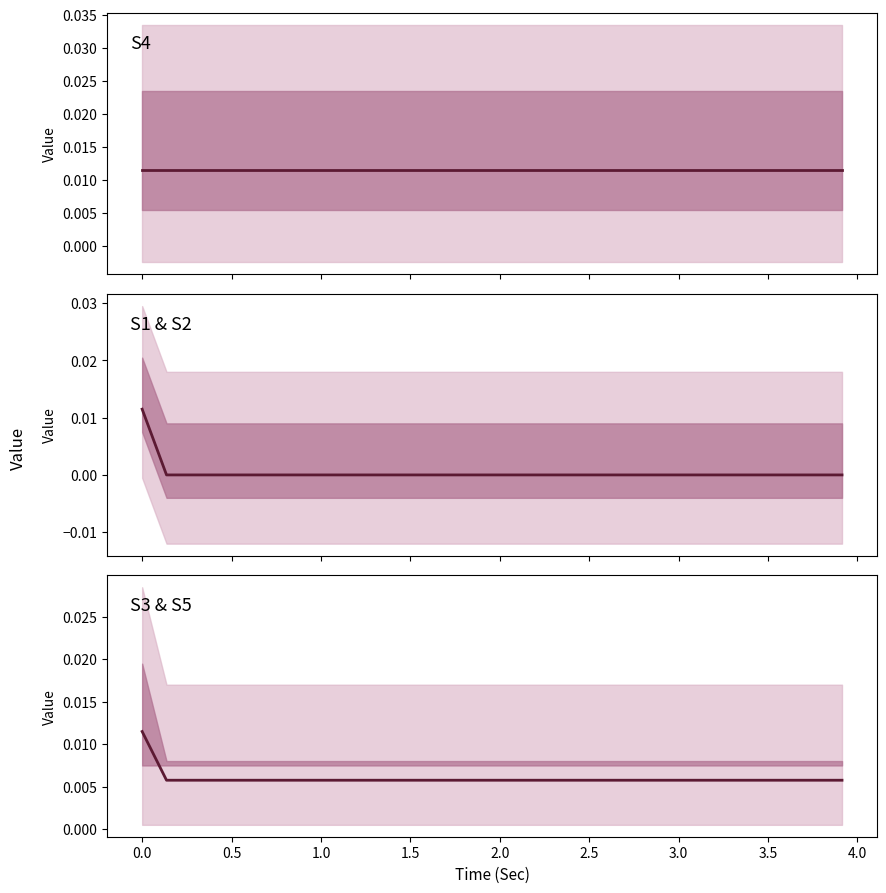

How many values in the S1 & S2 series exceed 0?

1